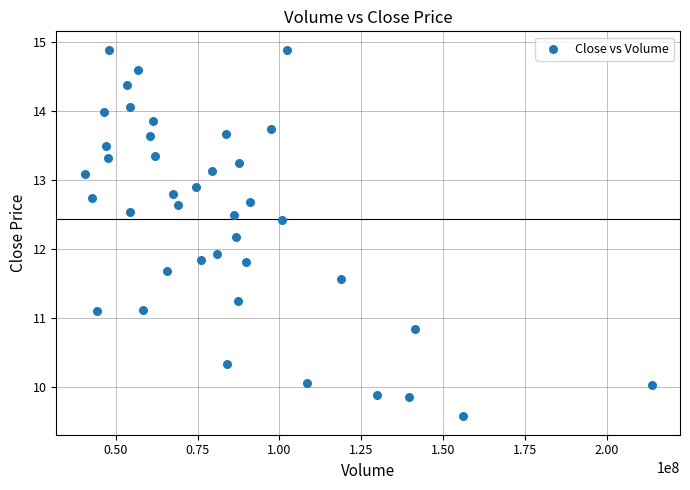

What is the range of X values (max minus min)?

173305500.0